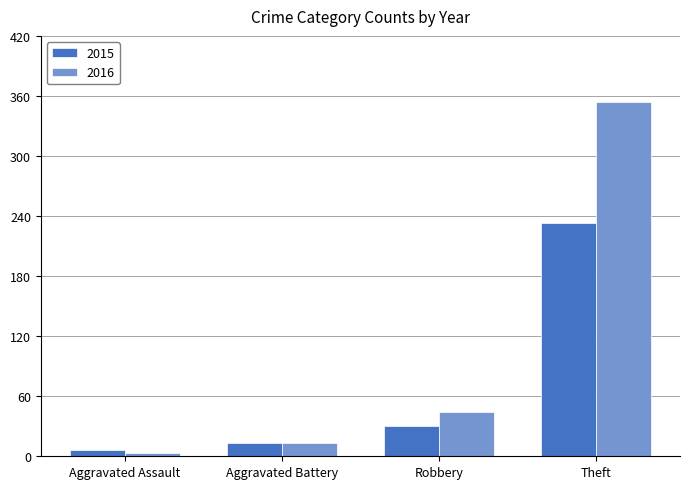

Reading left to right, what are all the values shown in this chart?

2015: 6	13	30	233
2016: 3	13	44	354